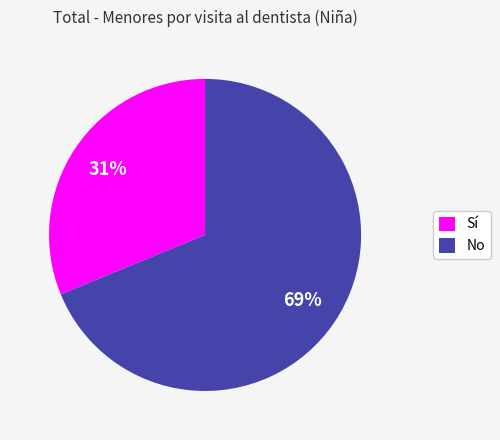

Approximately how many times larger is the value at No compared to Sí?

2.2